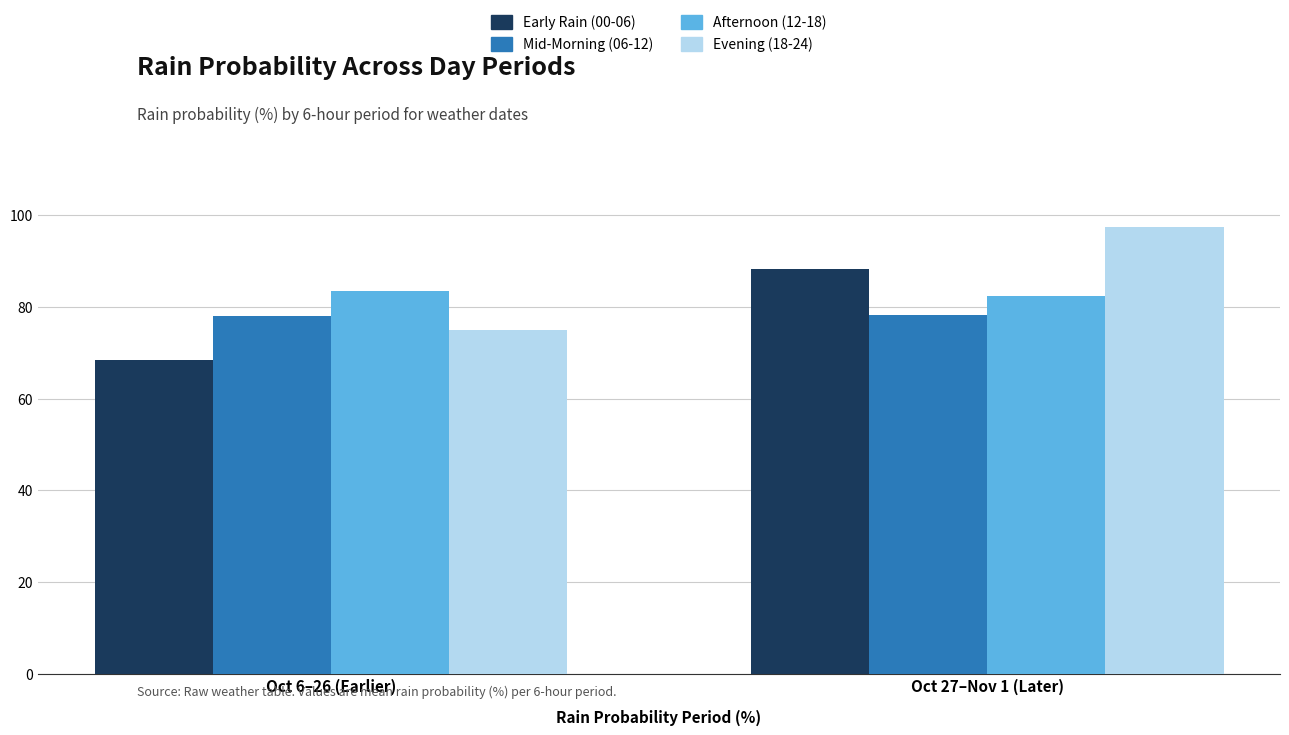

At which category is the sum across all series the highest?

Oct 27–Nov 1 (Later)